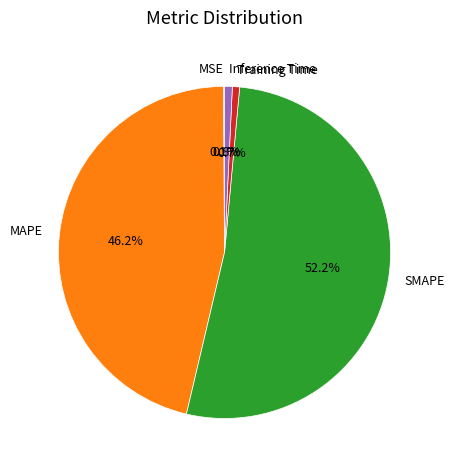

How much of the chart is everything except Training Time?

99.3%